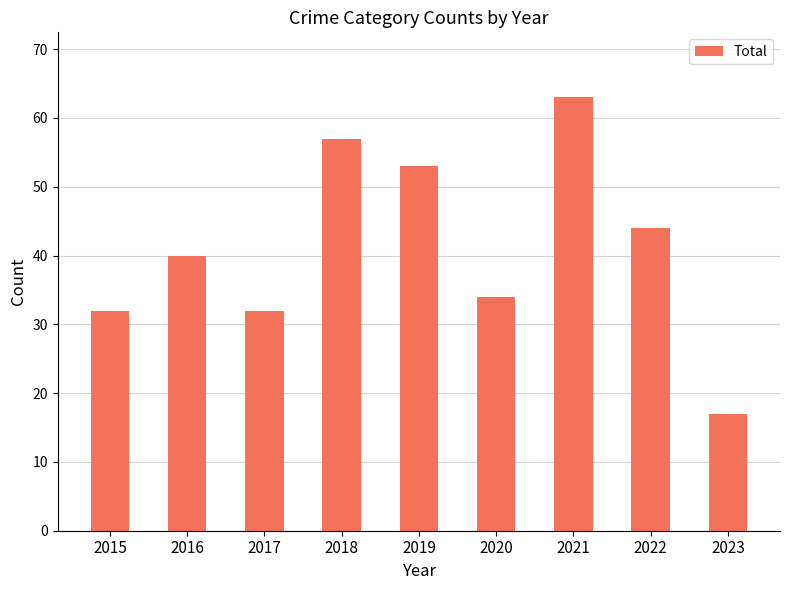

What is the ratio of the value at 2017 to the value at 2018?

0.6